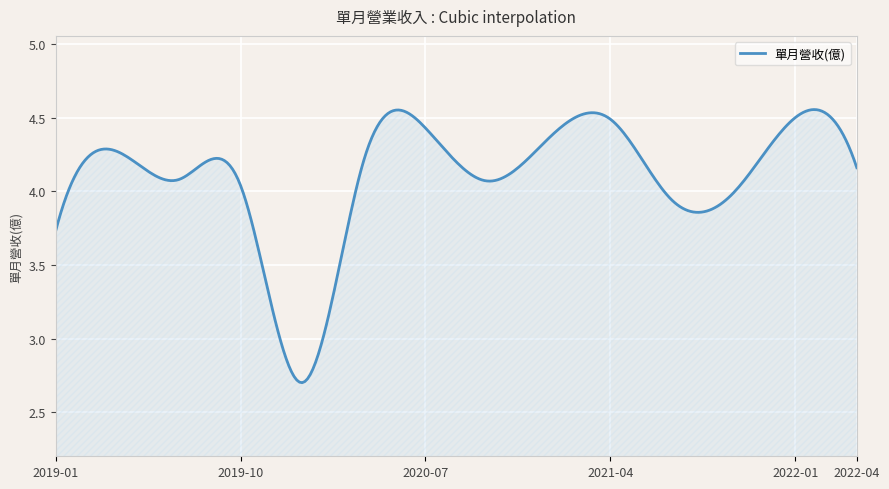

What is the difference between the maximum and minimum values?

1.9